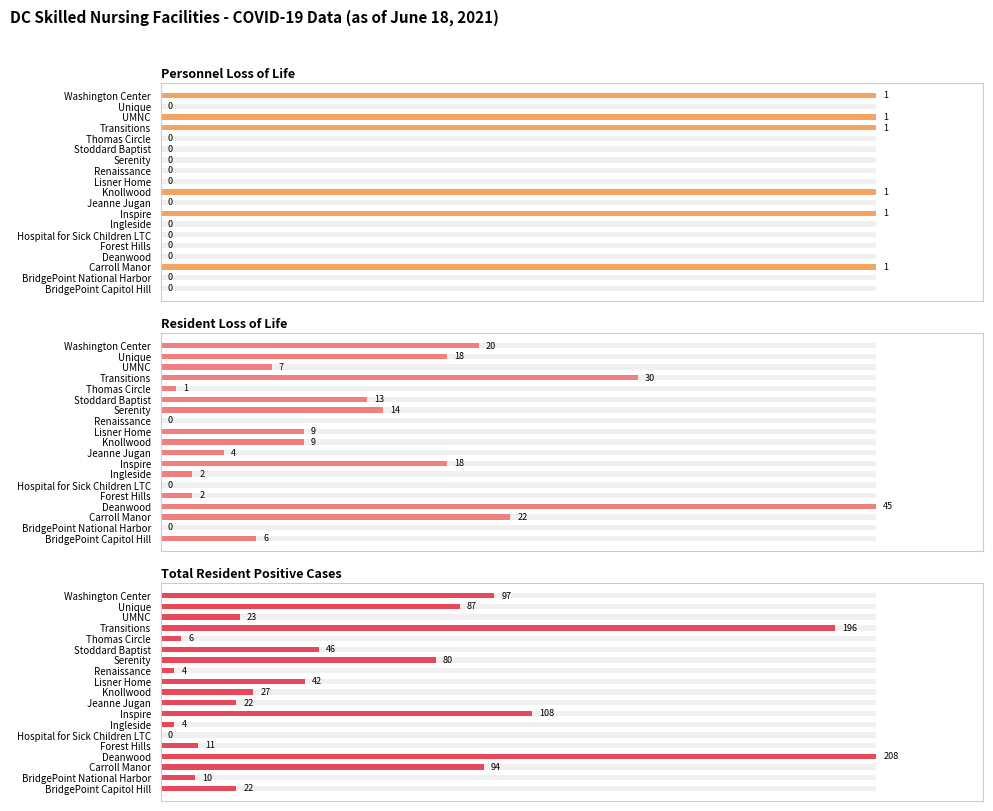

Rank the series by their average value, from highest to lowest.

Total Resident Positive Cases, Resident Loss of Life, Personnel Loss of Life